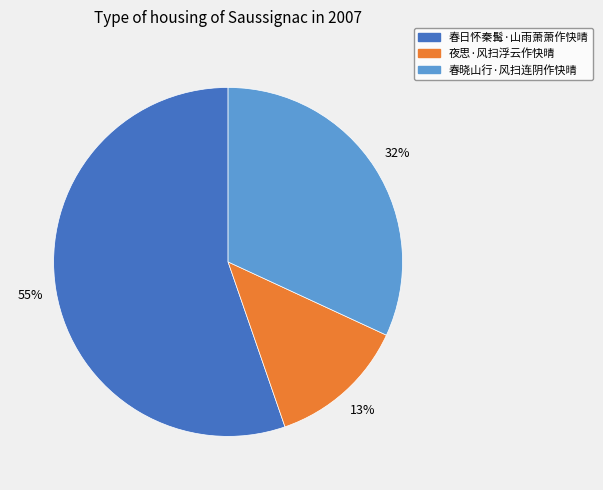

To the nearest percent, what percentage of the pie is 夜思·风扫浮云作快晴?

13%